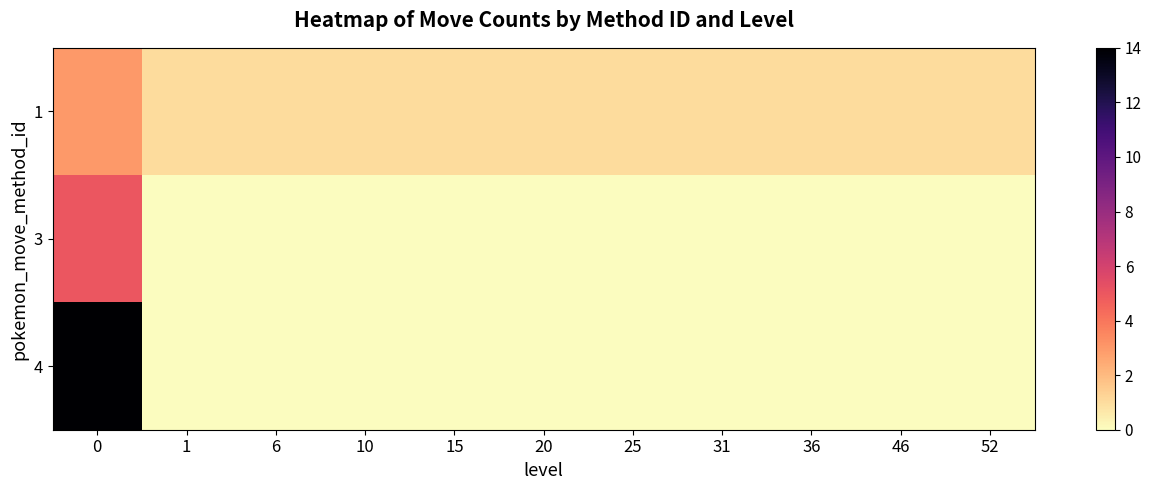

Which has a higher value, 36 or 6?

36